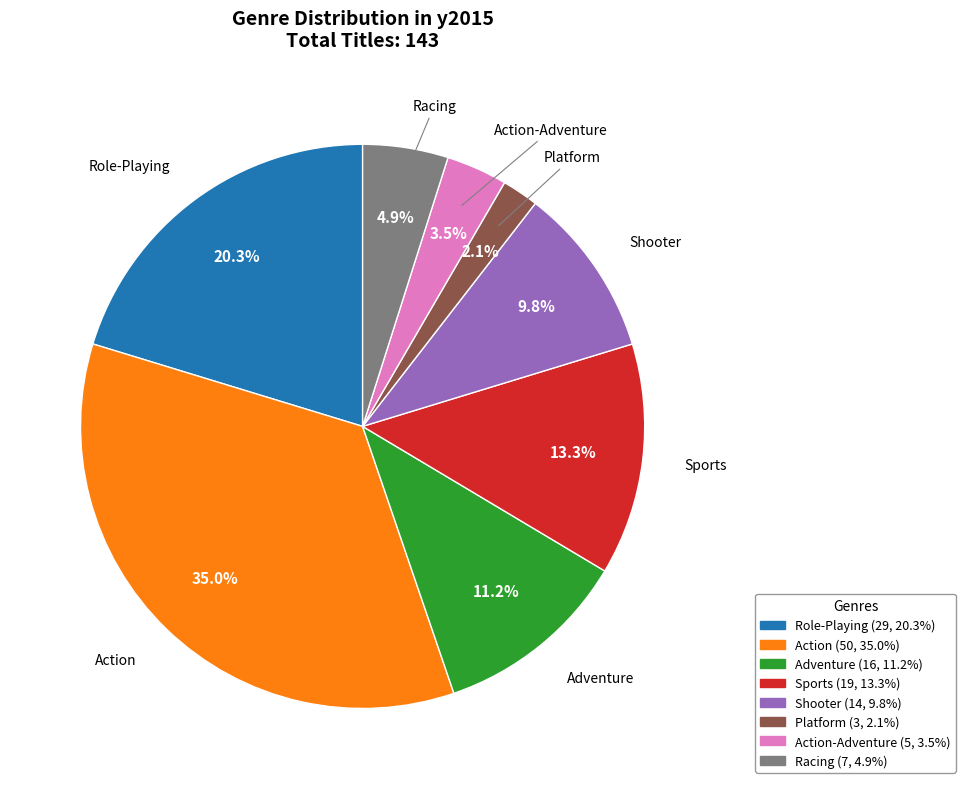

Is there any slice that represents more than half of the pie?

No